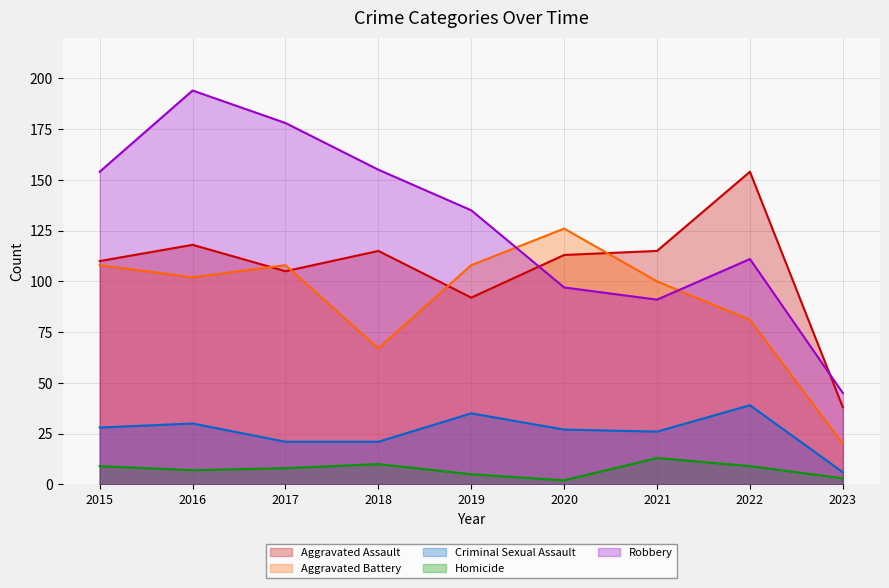

Does the chart have visible grid lines?

Yes